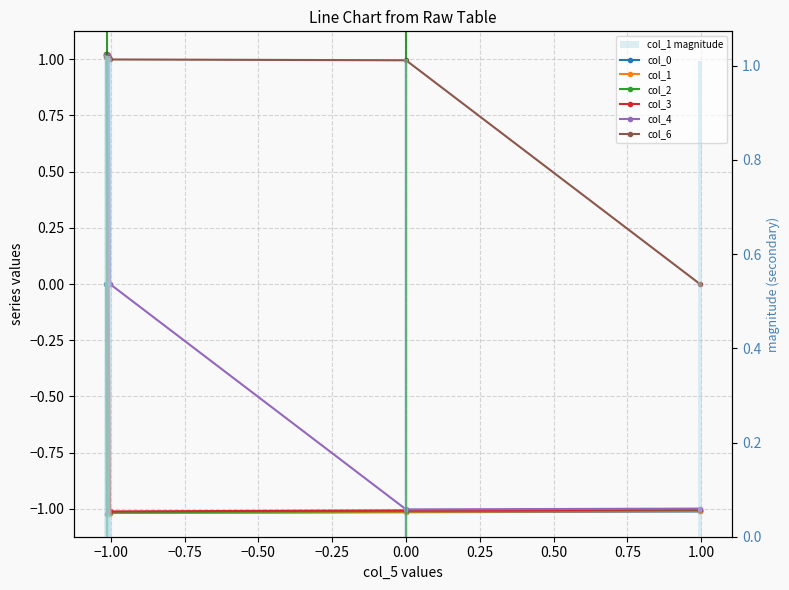

What are all the series names shown in the legend?

col_0, col_1, col_2, col_3, col_4, col_6